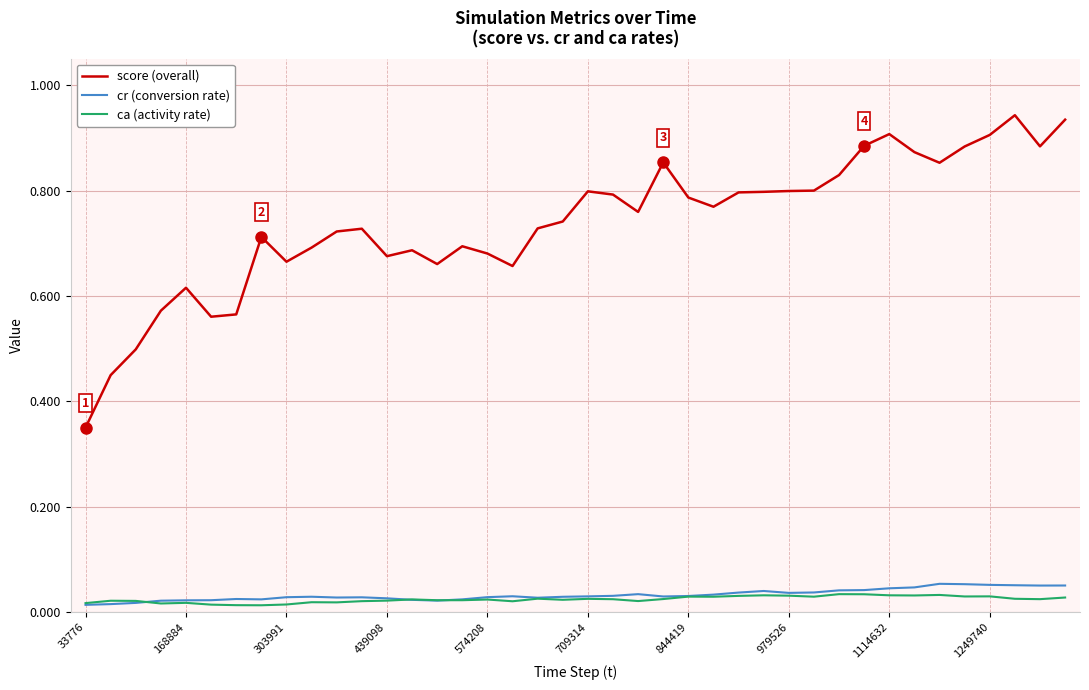

True or false: cr (conversion rate) and score (overall) intersect in this chart.

False